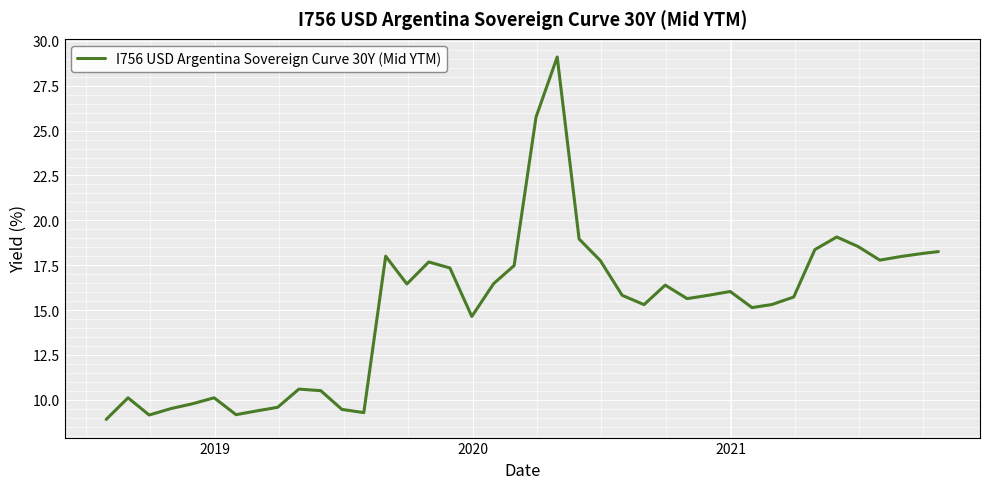

What is the difference between the maximum and minimum values?

20.2